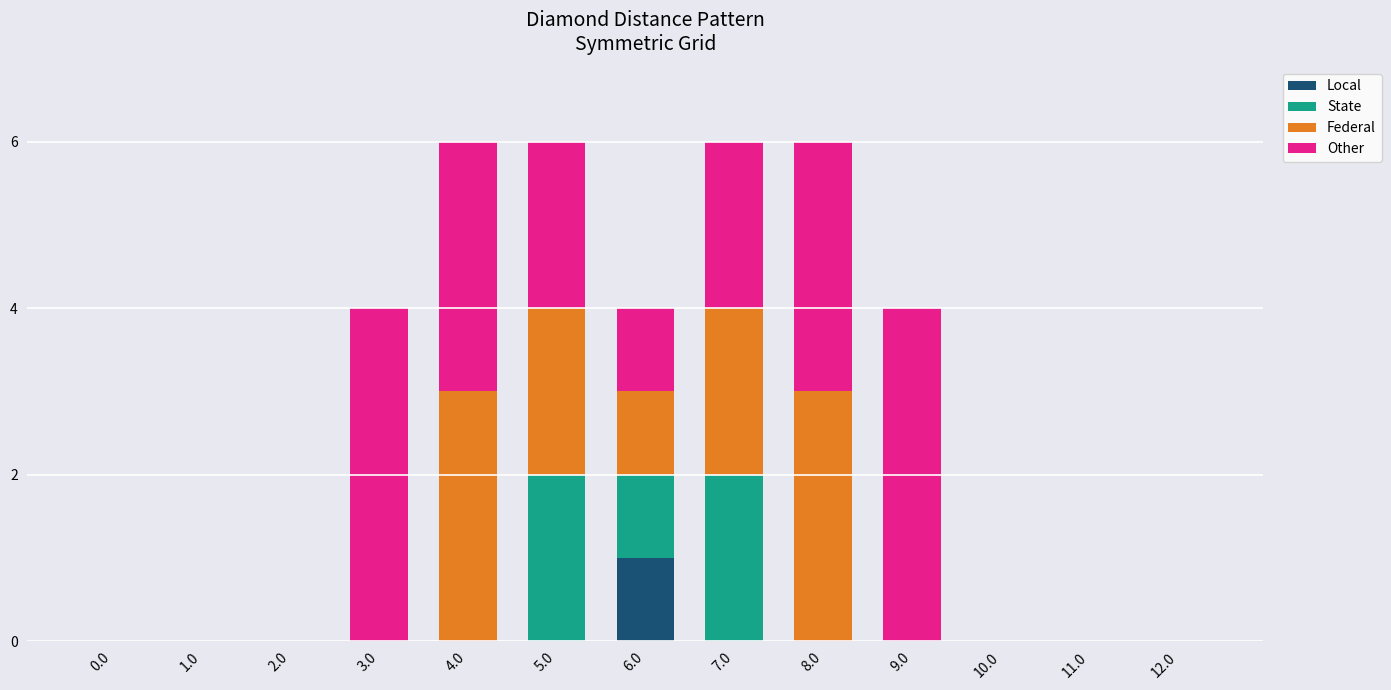

How many distinct data groups are displayed?

4